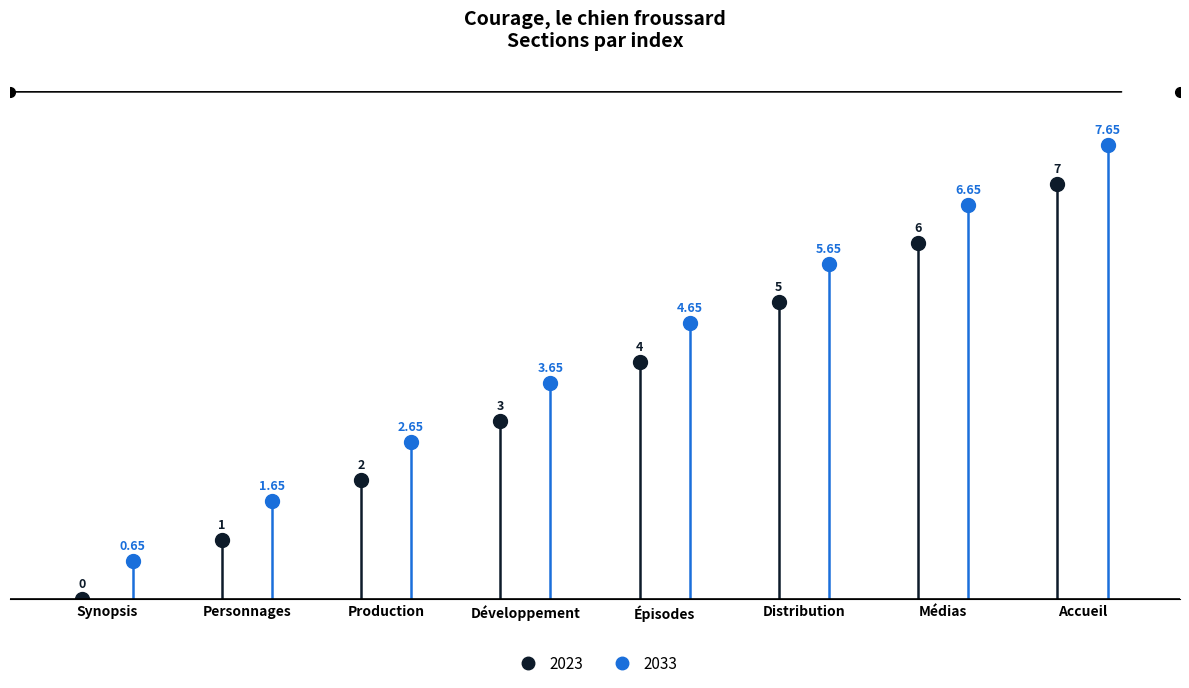

At which category does the chart reach its peak across all series?

Accueil